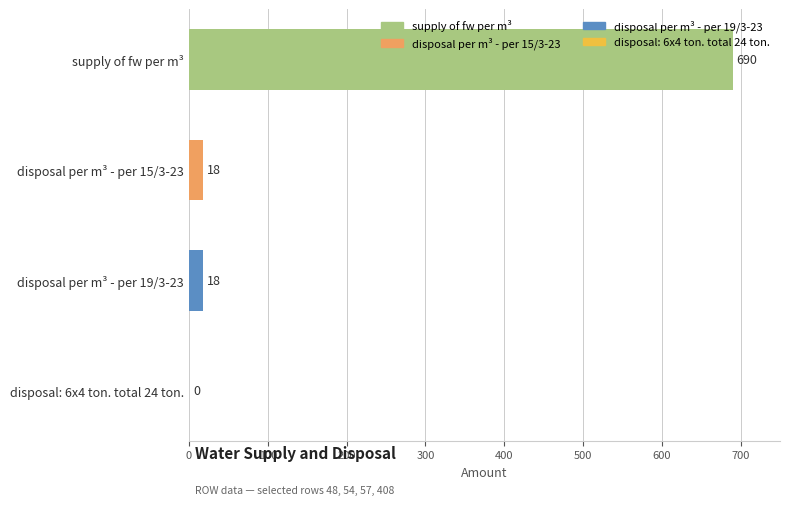

Reading top to bottom, list all the values displayed in this chart.

supply of fw per m³=690	disposal per m³ - per 15/3-23=18	disposal per m³ - per 19/3-23=18	disposal: 6x4 ton. total 24 ton.=0